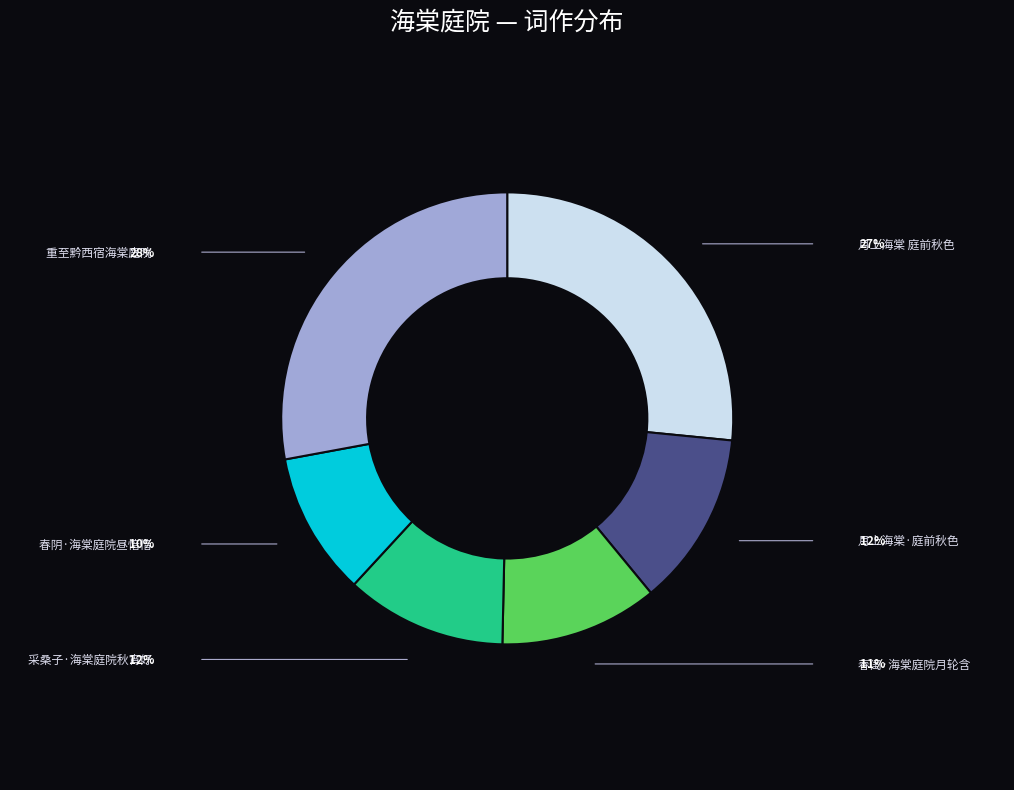

What is the change in value from 月上海棠 庭前秋色 to 重至黔西宿海棠庭院?

+35921